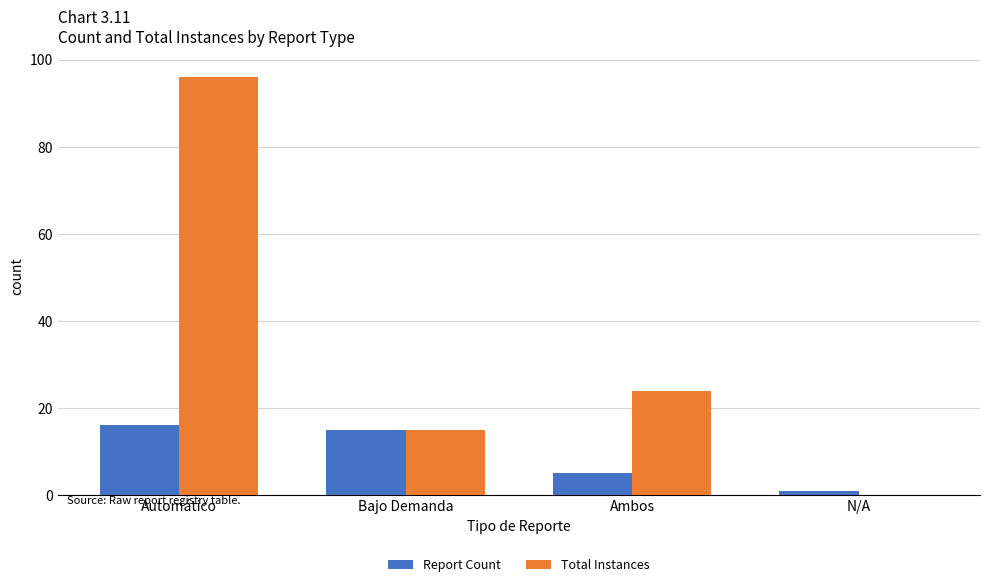

How many data points does each series have?

4